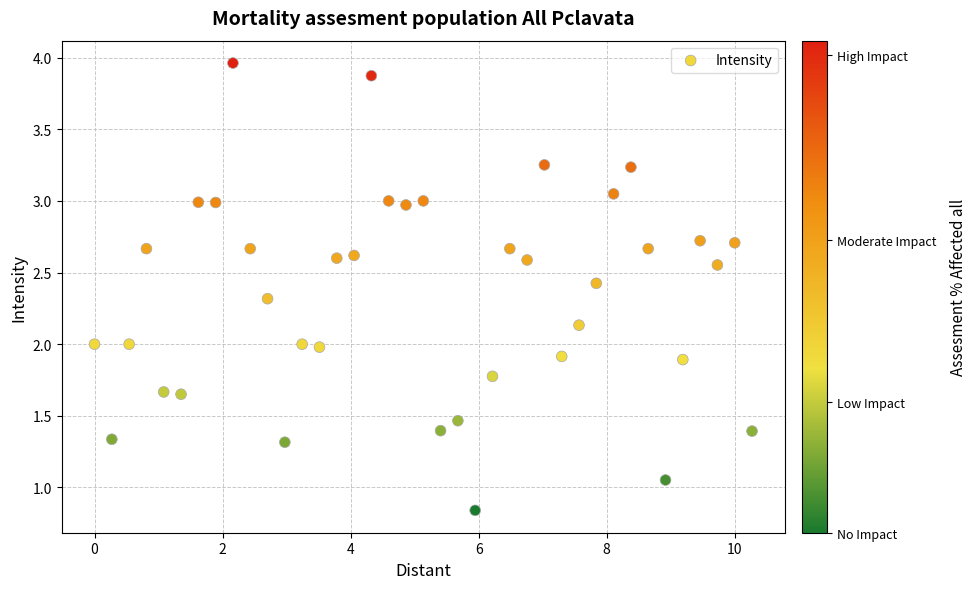

What is the range of Y values (max minus min)?

3.1